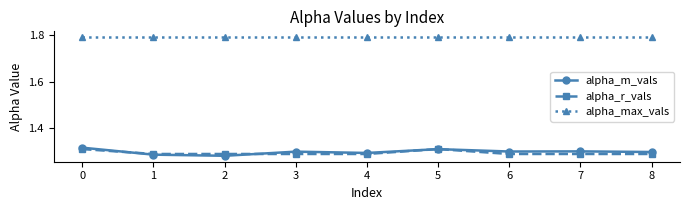

Between 1 and 5, which series saw the biggest shift?

alpha_m_vals